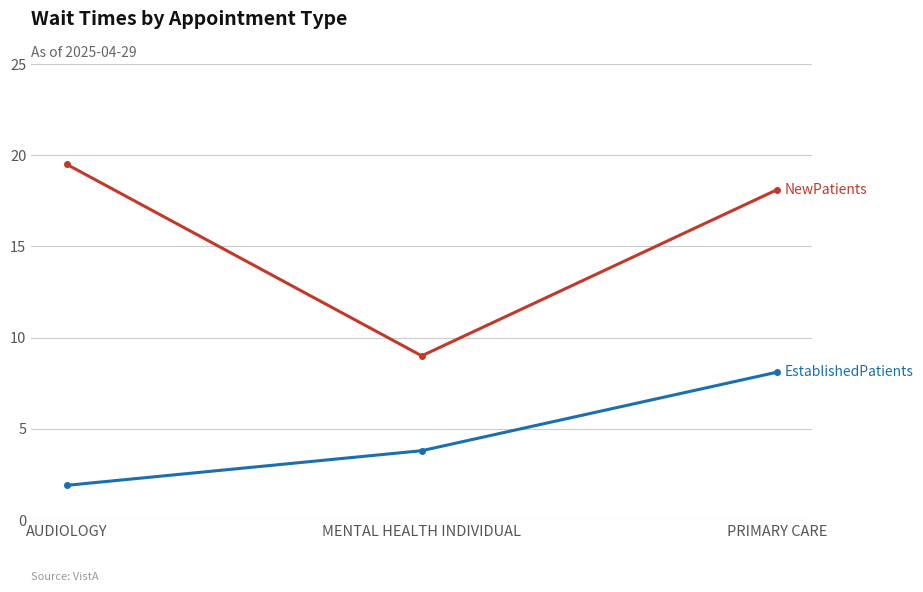

What is the difference between the highest and lowest values at MENTAL HEALTH INDIVIDUAL?

5.2